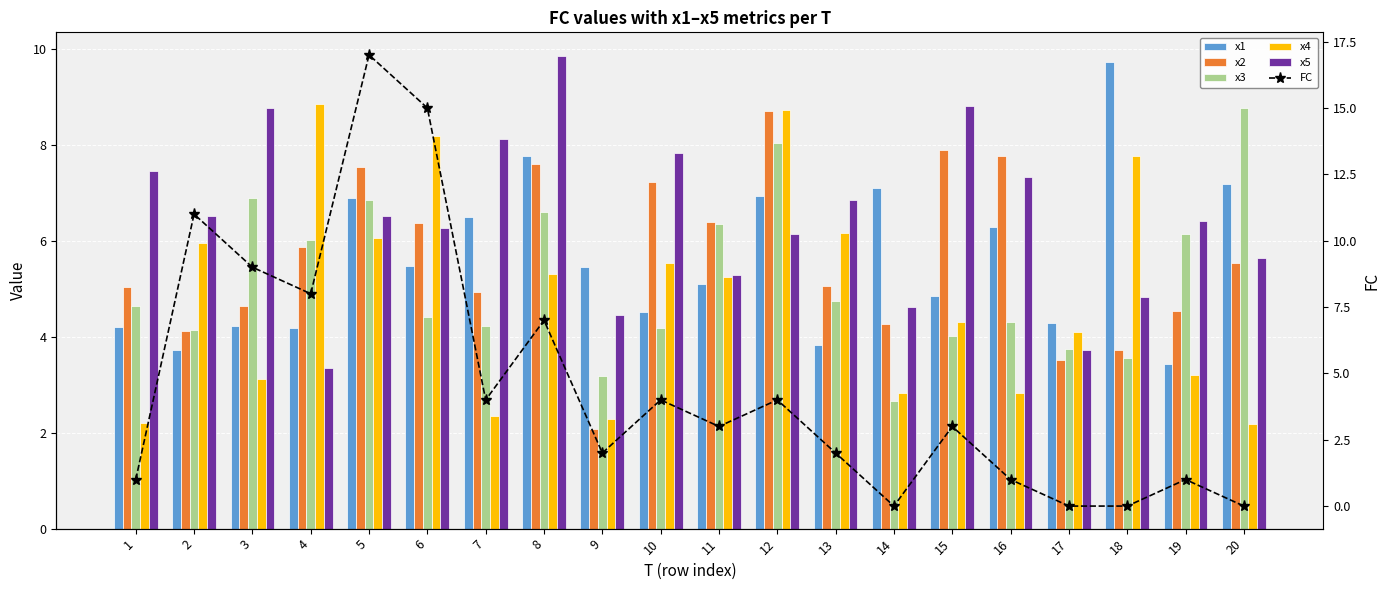

What is the sum of all x4 values?

97.1